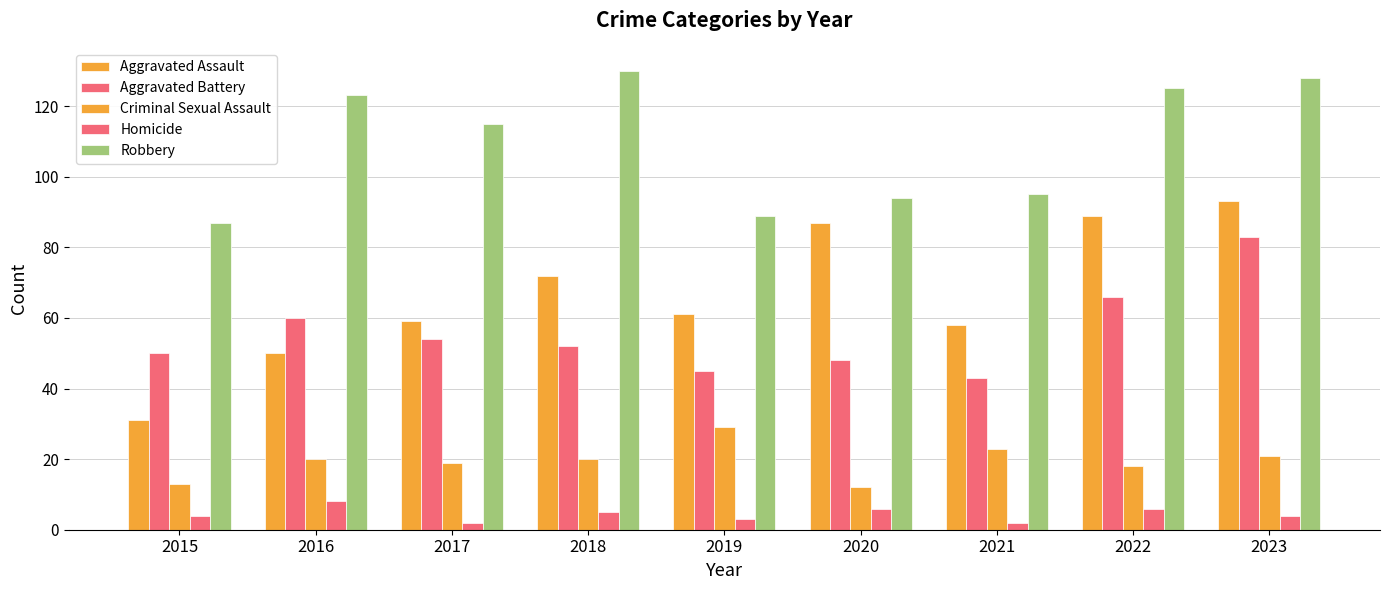

Count the number of data series in this chart.

5